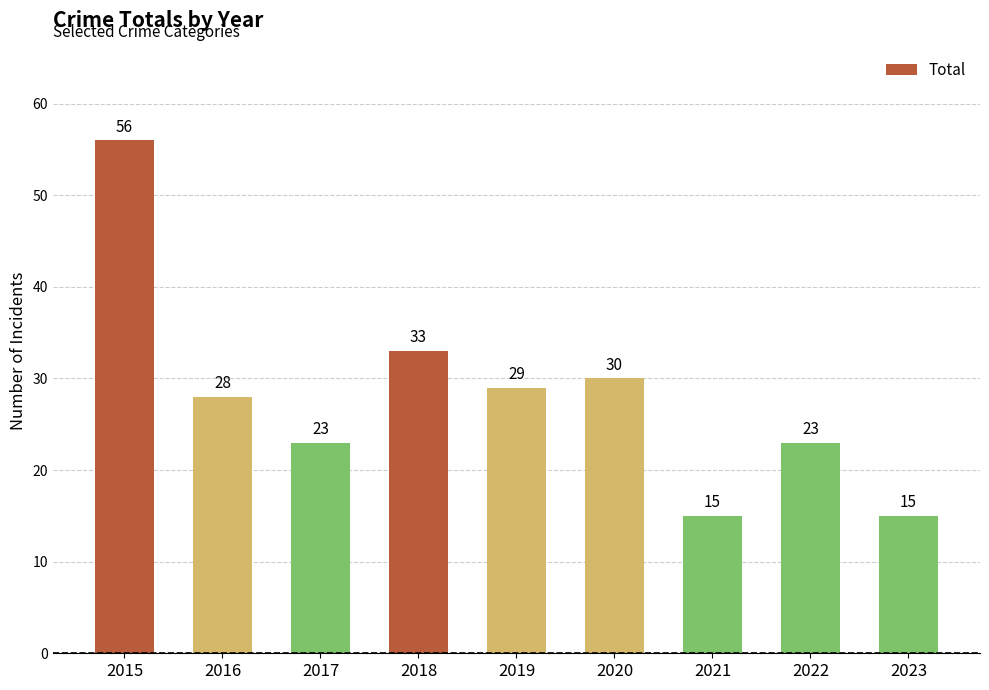

At which label does the data first exceed 28?

2015